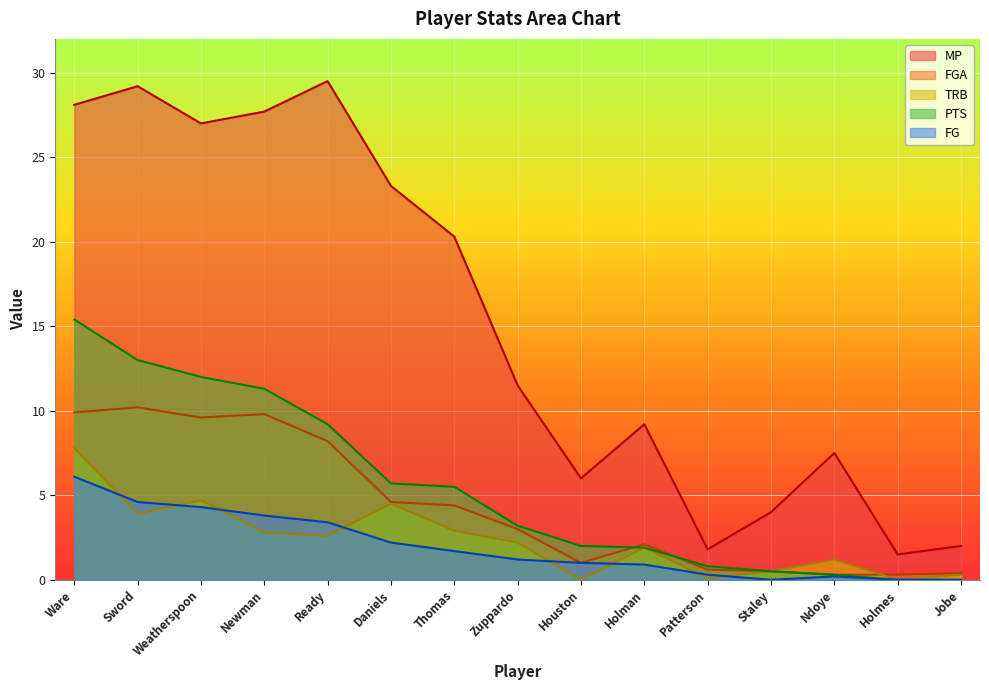

What is the average value of the PTS series?

5.4